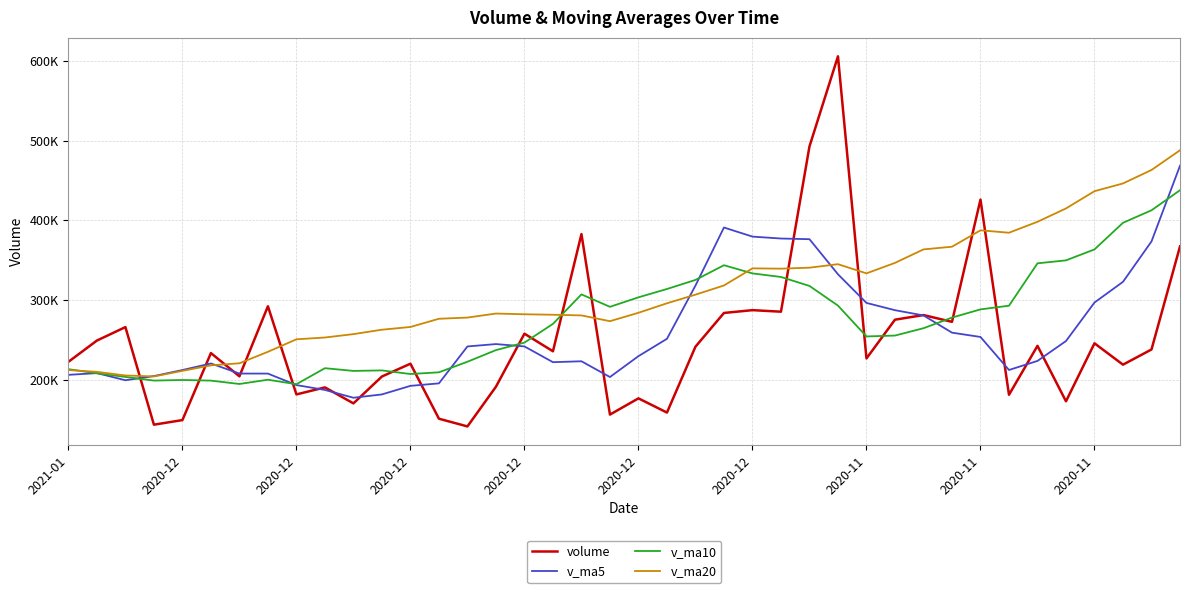

Does the chart display data point markers on the line(s)?

No